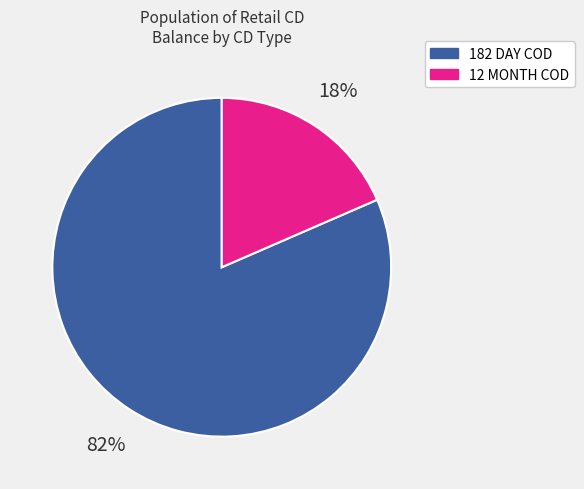

What is the smallest slice in the pie chart?

12 MONTH COD